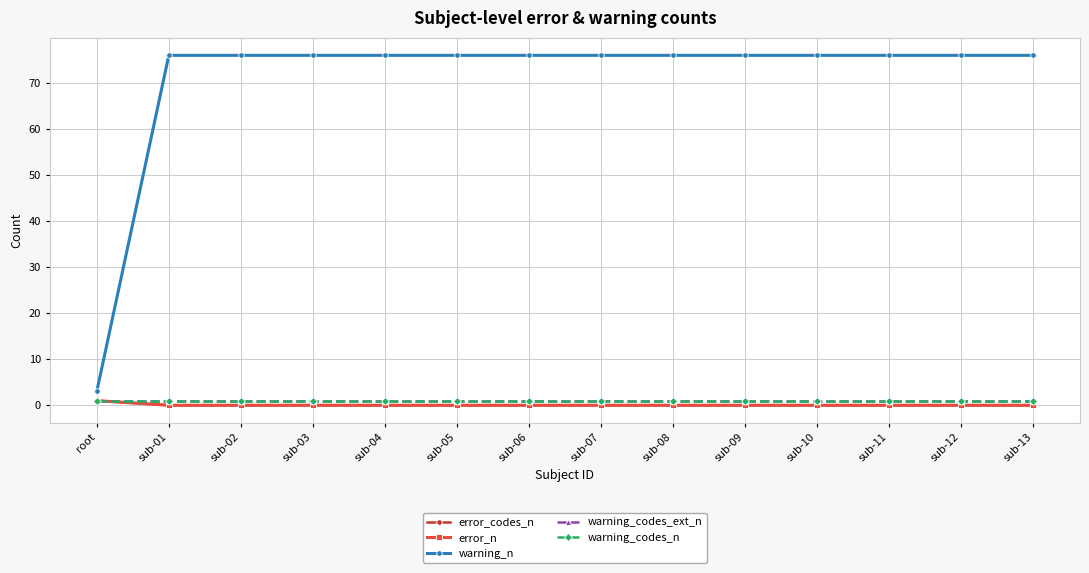

How many lines are shown in the chart?

5